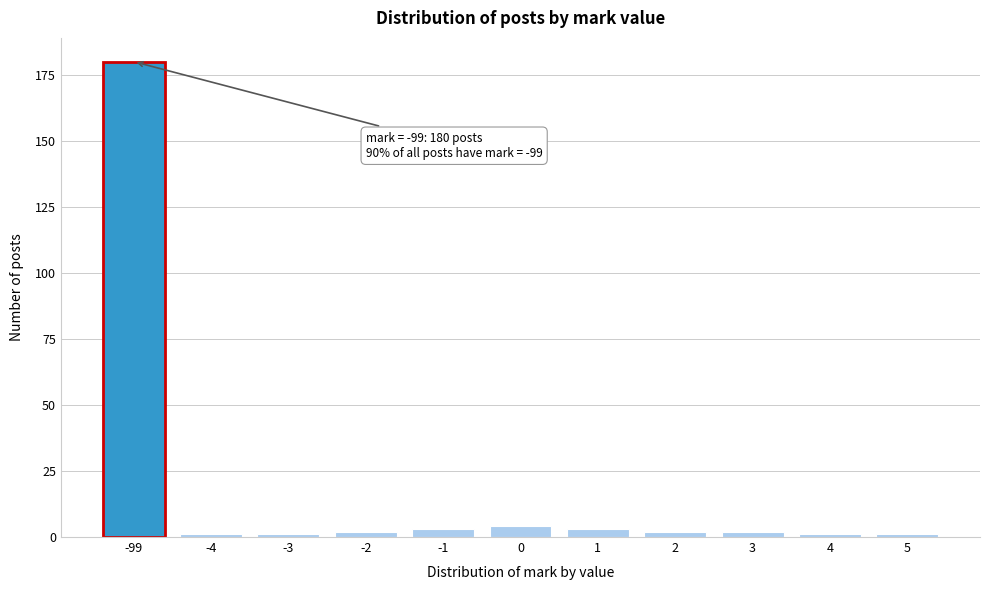

Reading left to right, extract all data points from this chart.

-99=180	-4=1	-3=1	-2=2	-1=3	0=4	1=3	2=2	3=2	4=1	5=1